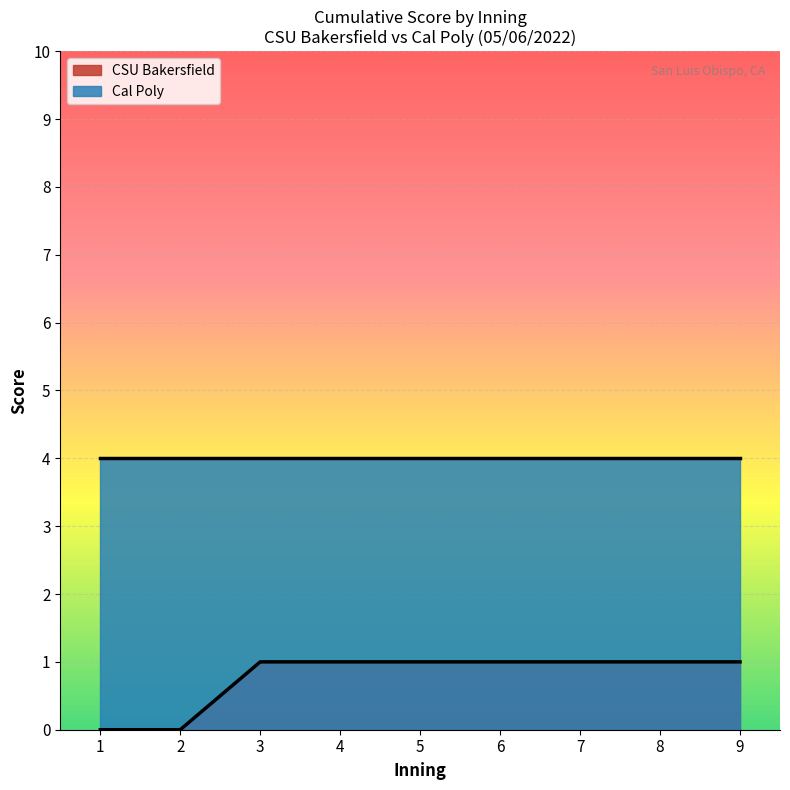

Is it true that CSU Bakersfield equals 0 at 5?

False